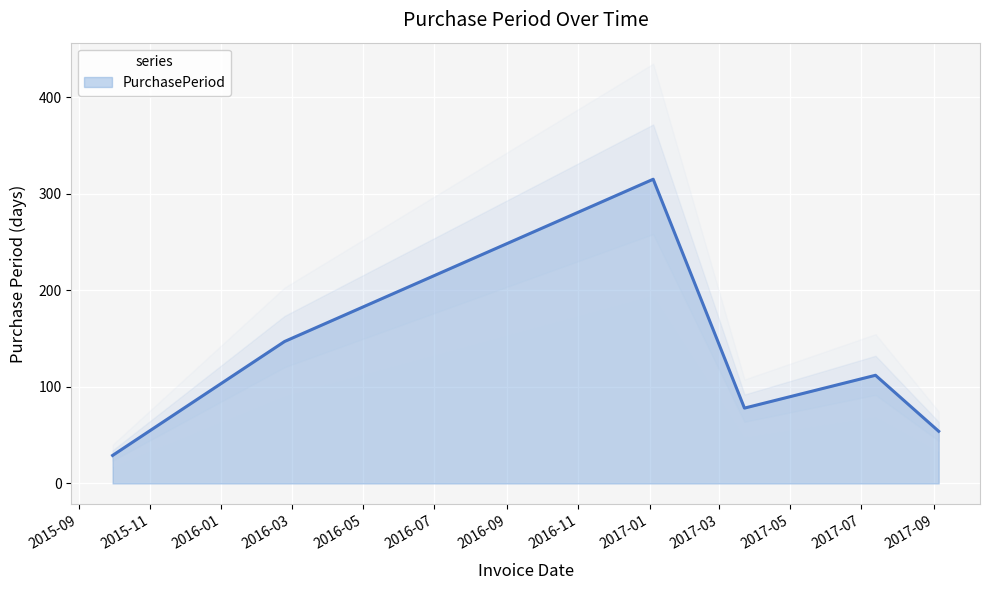

Where is the data nearest to the value 172?

2016-02-24